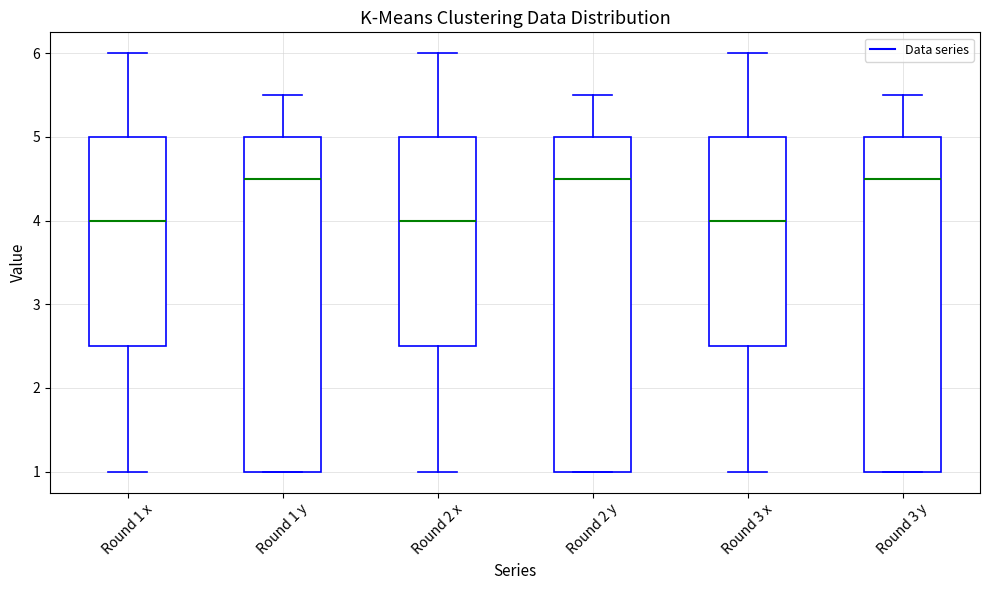

Reading left to right, transcribe this box plot: for each box, give where its median line is, the range the box spans, and where its two whiskers end, as read against the y-axis. The values are not printed on the chart, so give them approximately, as read against the axis.

Round 1 x: median 4.0, box 2.5 to 5.0, whiskers 1.0 to 6.0
Round 1 y: median 4.5, box 1.0 to 5.0, whiskers 1.0 to 5.5
Round 2 x: median 4.0, box 2.5 to 5.0, whiskers 1.0 to 6.0
Round 2 y: median 4.5, box 1.0 to 5.0, whiskers 1.0 to 5.5
Round 3 x: median 4.0, box 2.5 to 5.0, whiskers 1.0 to 6.0
Round 3 y: median 4.5, box 1.0 to 5.0, whiskers 1.0 to 5.5